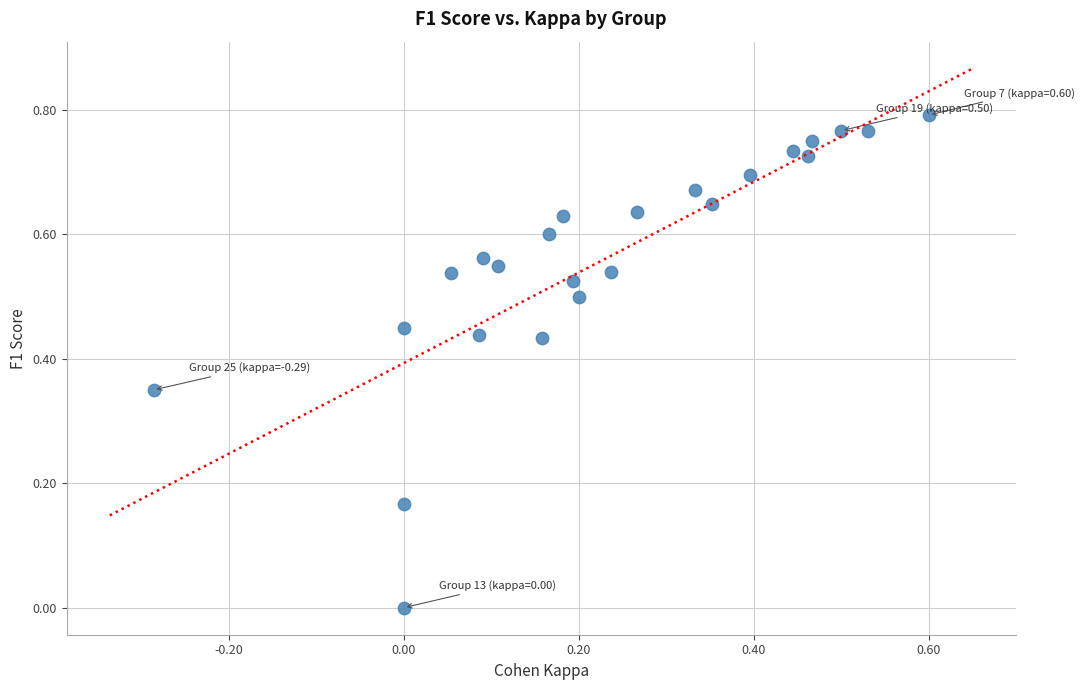

What is the range of X values (max minus min)?

0.9